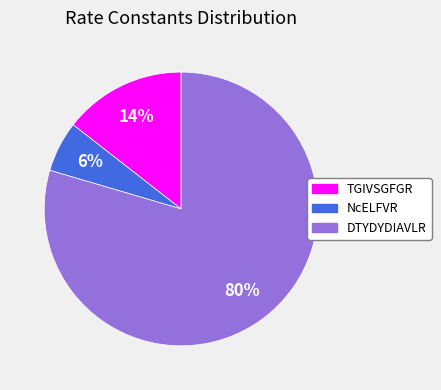

Is the sum of TGIVSGFGR and NcELFVR greater than half?

No